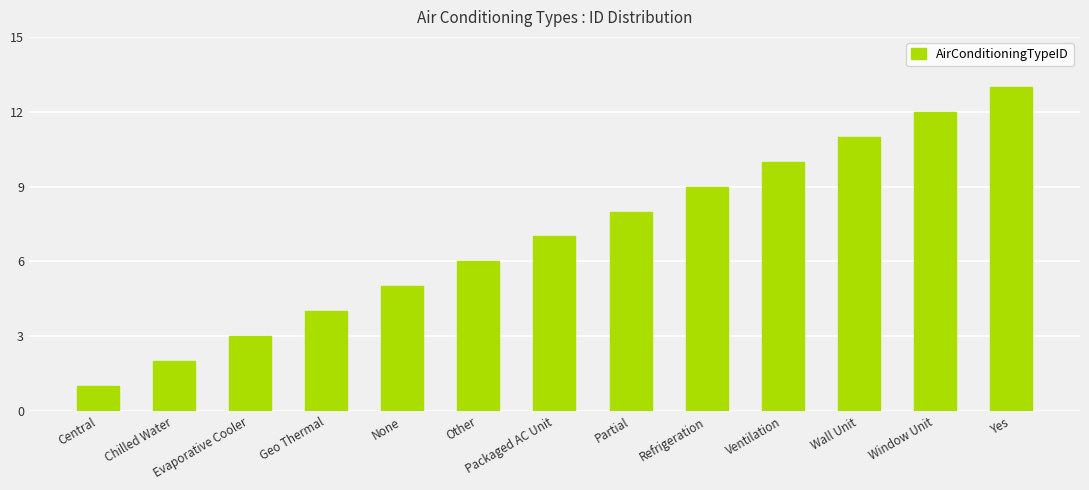

What is the label of the 3rd bar from the left?

Evaporative Cooler